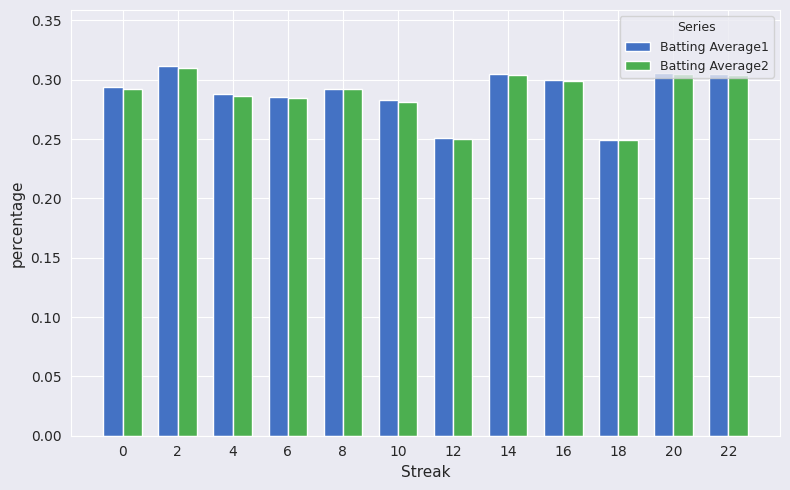

What is the sum of the Batting Average2 values at 18 and 4?

0.5